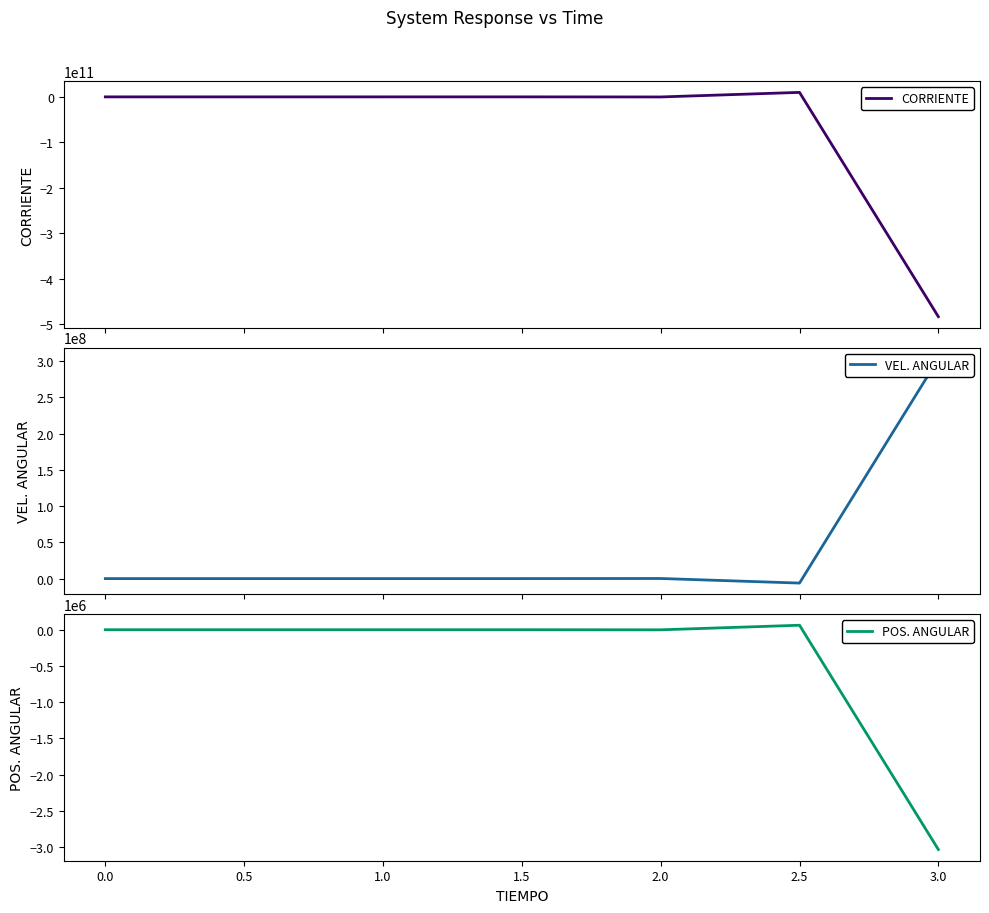

How many values in VEL. ANGULAR are above zero?

3